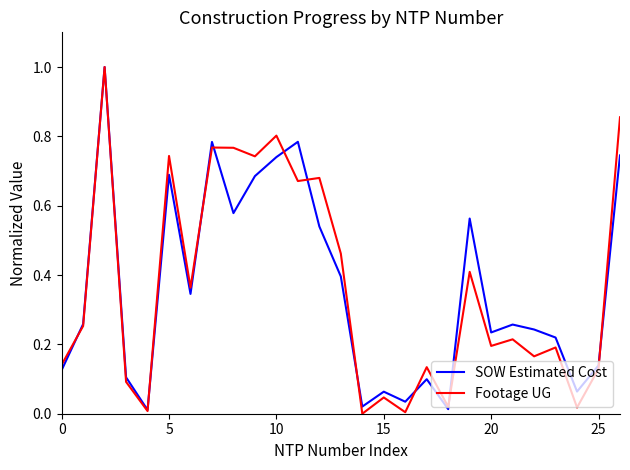

True or false: Footage UG has more than 1 points higher than both neighbors.

True